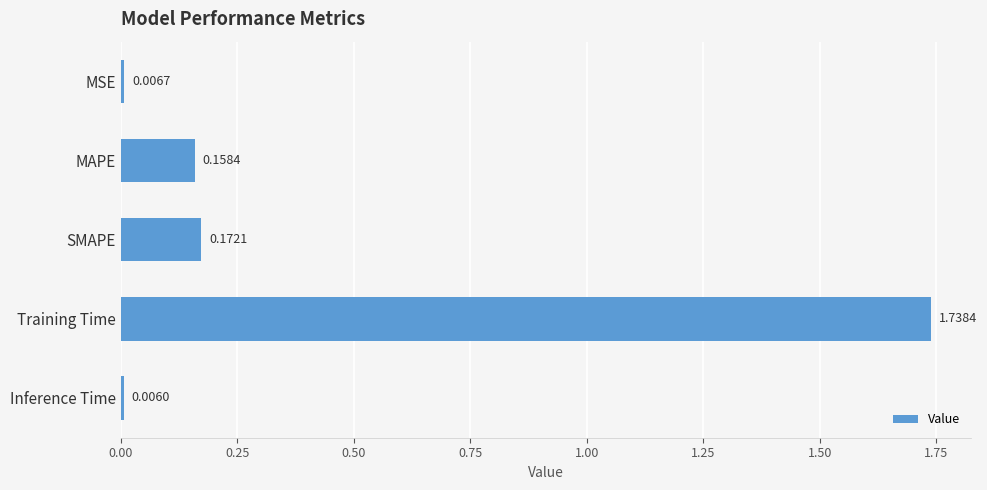

What is the average value?

0.4